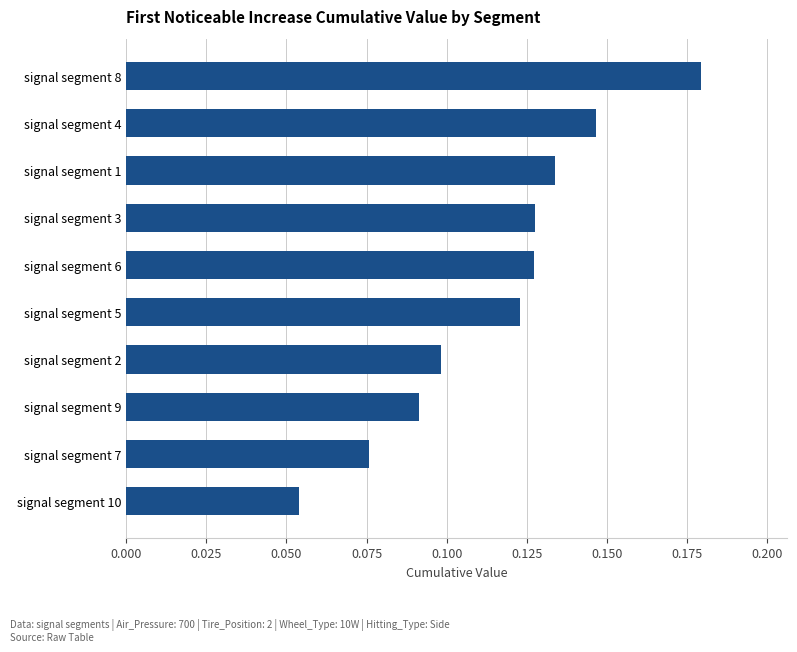

Count the number of data series in this chart.

1